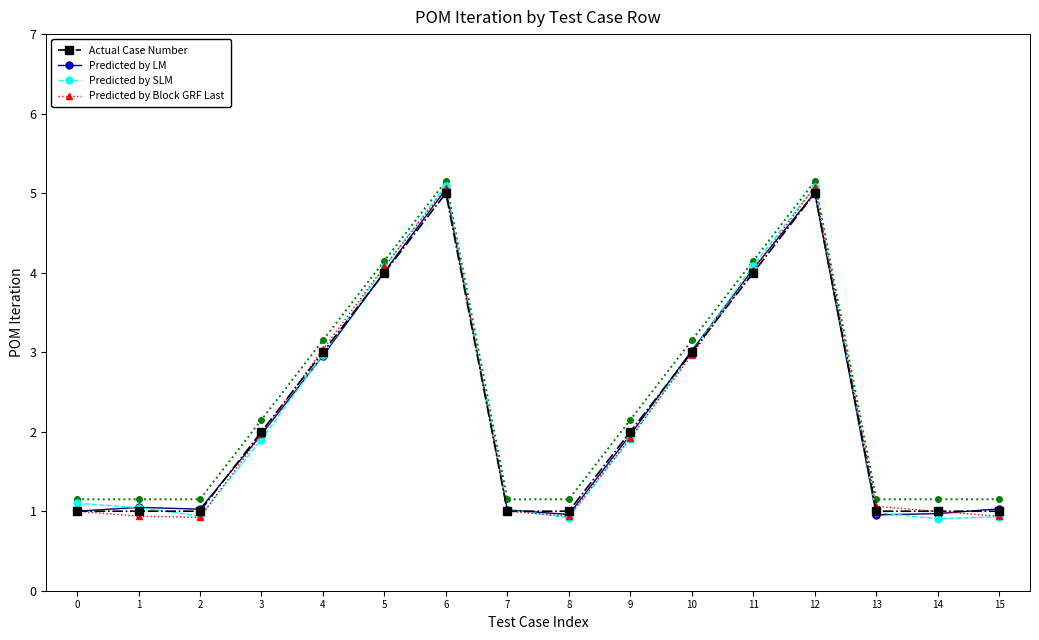

Where do Actual Case Number and Predicted by Block GRF Last first cross each other?

3 and 4